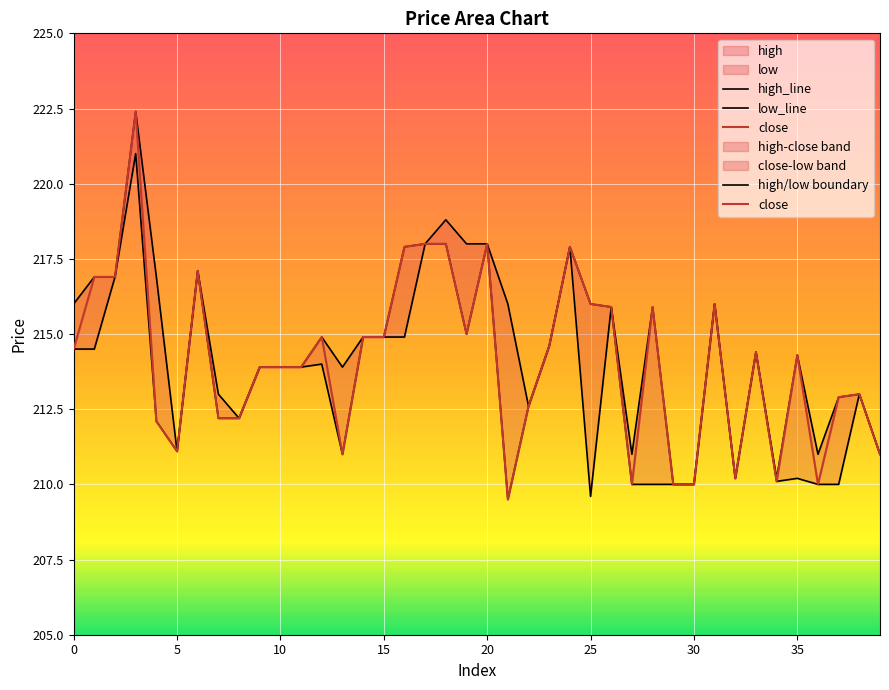

True or false: low_line and high_line cross at least once.

False